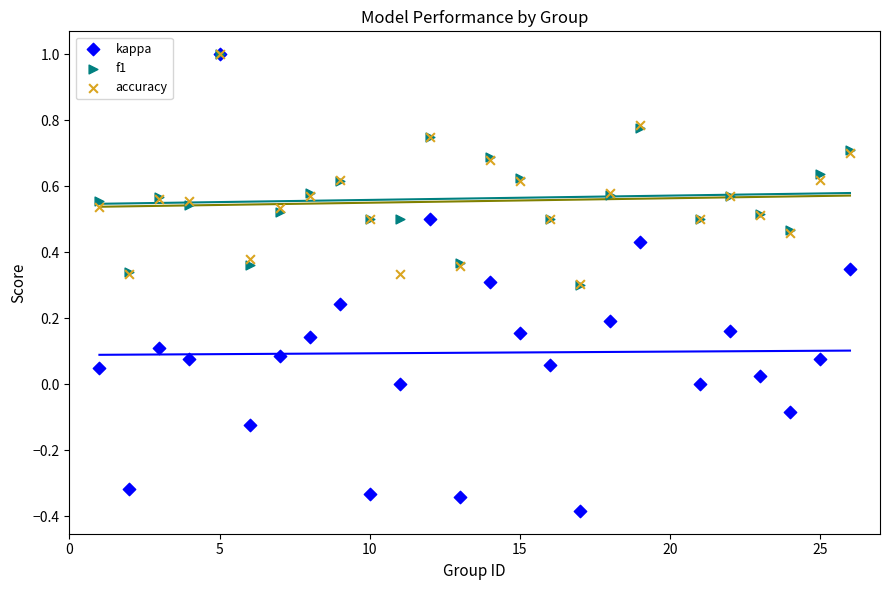

Which series reaches the minimum Y coordinate?

kappa